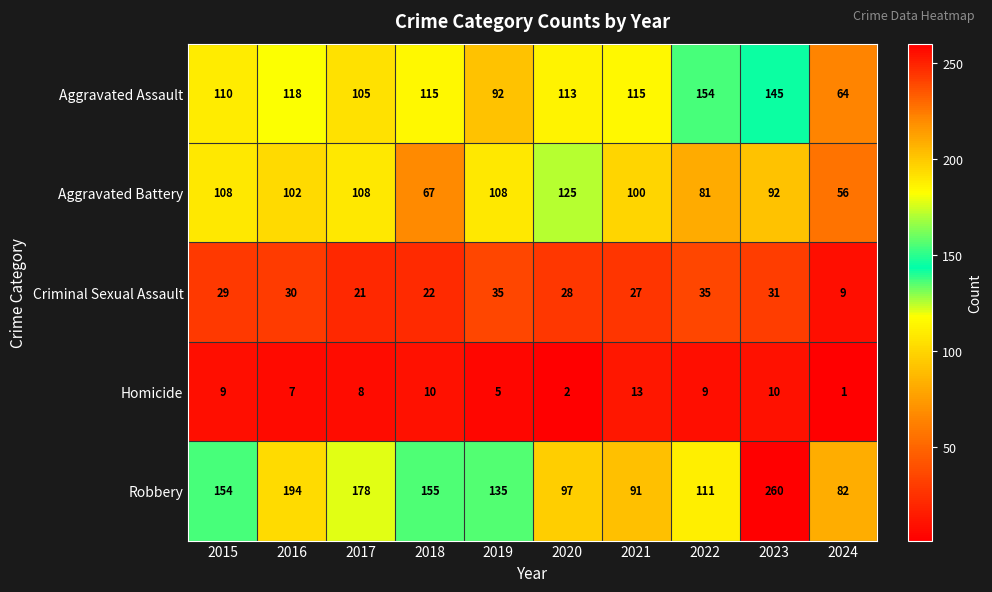

What is the total value across all series at 2019?

375